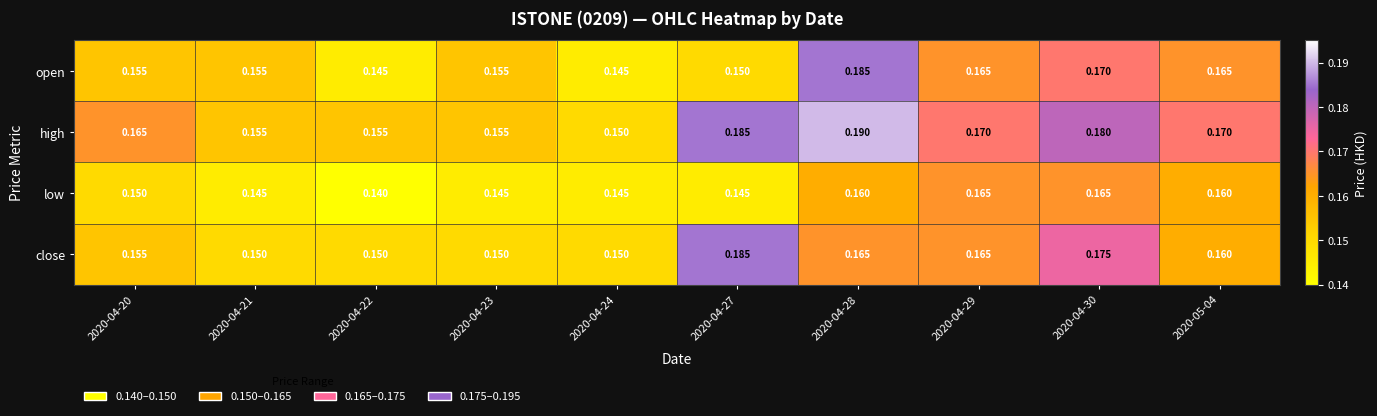

At 2020-04-30, list the series in order from smallest to largest.

low, open, close, high